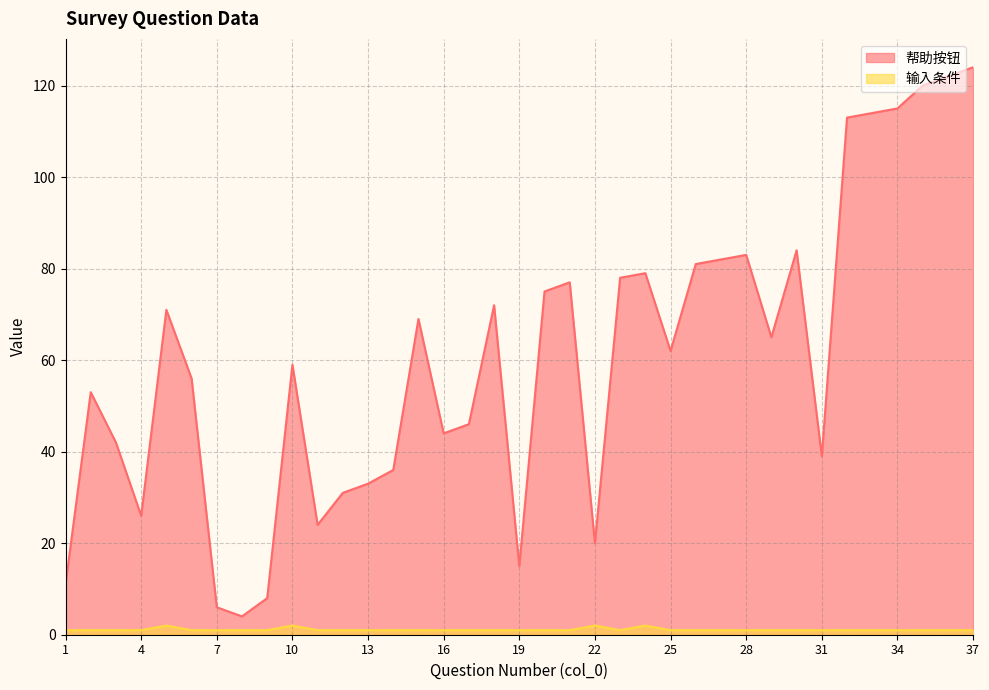

What is the difference between the maximum and minimum values in the 帮助按钮 series?

120